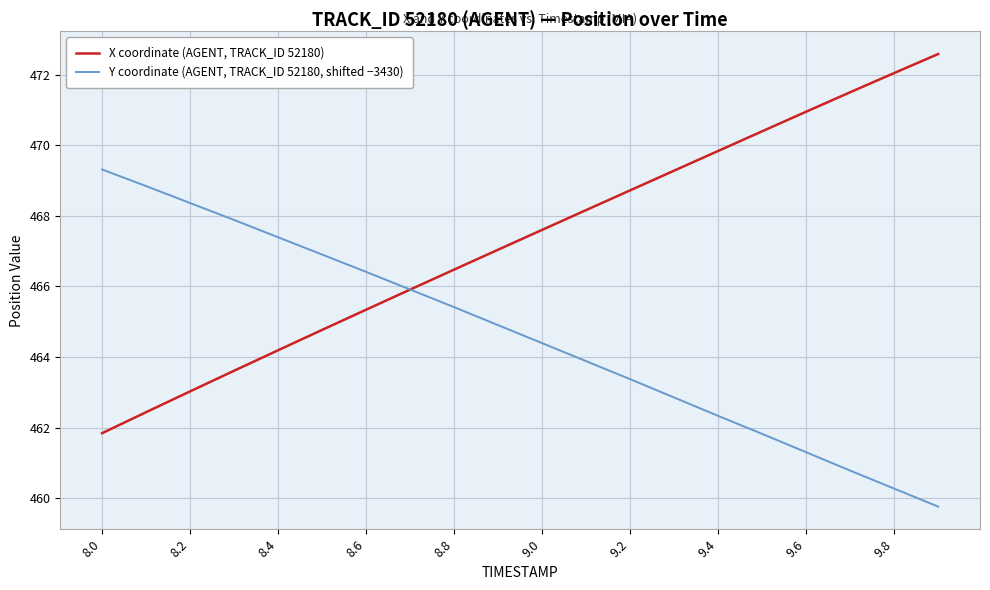

What is the lowest value of the X coordinate (AGENT, TRACK_ID 52180) series?

461.8